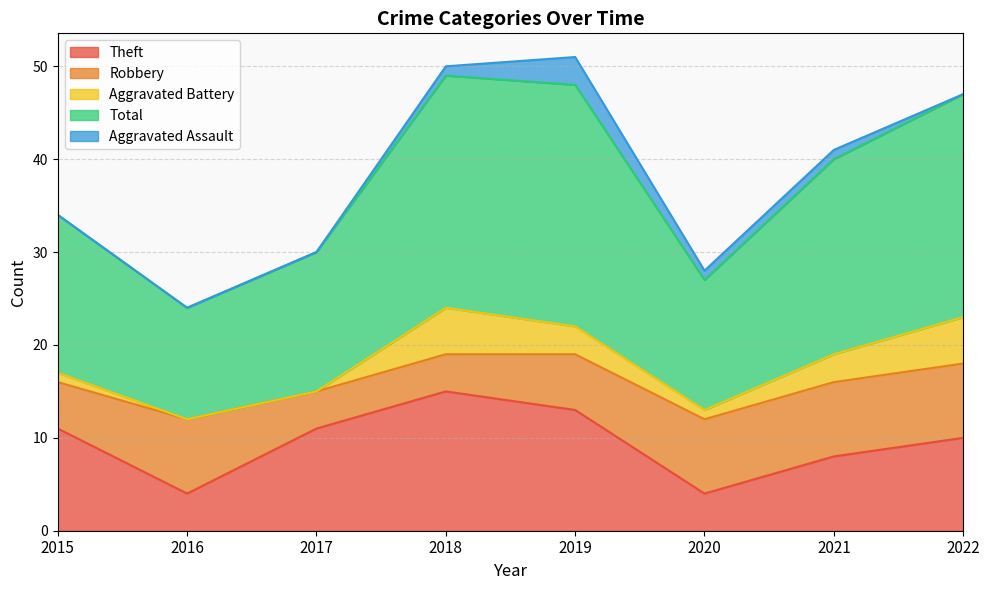

Which series has the largest range (max minus min)?

Total